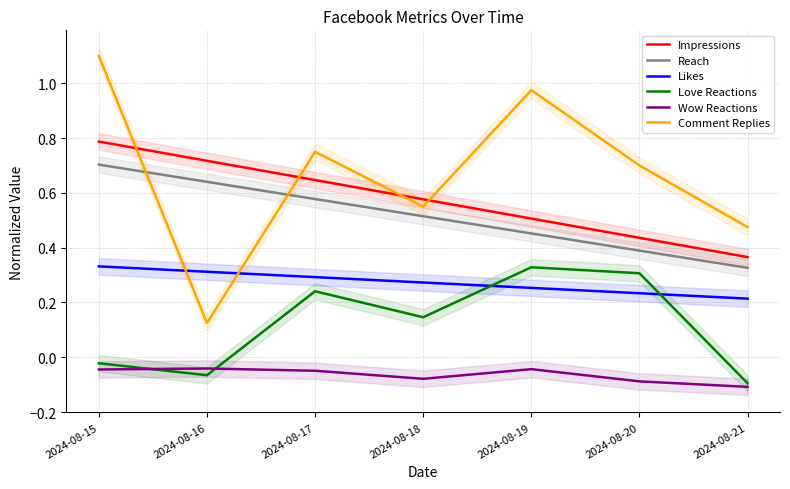

True or false: Impressions has a value of 0.5 at 2024-08-19.

True